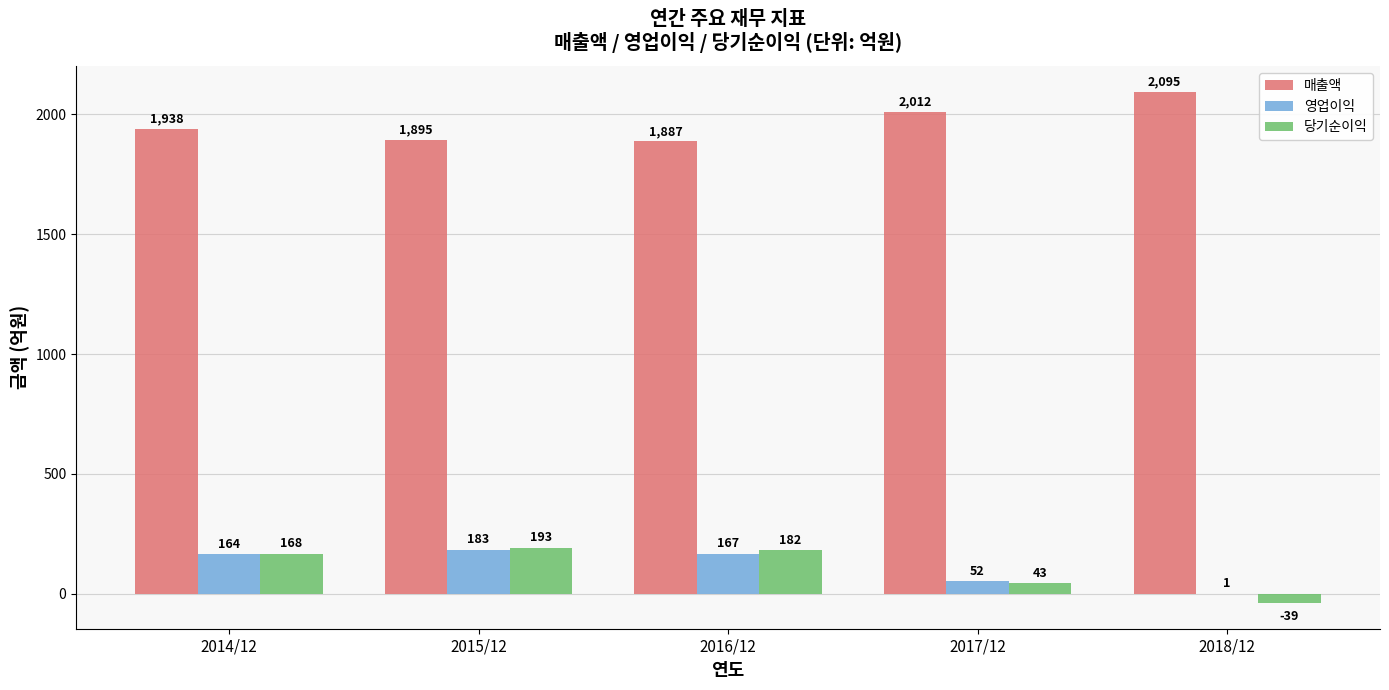

True or false: 당기순이익 has a value of 168 at 2014/12.

True